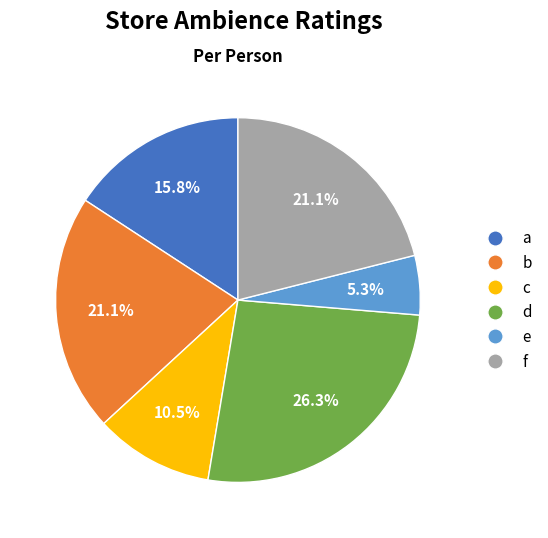

Which category has the biggest portion of the pie?

d